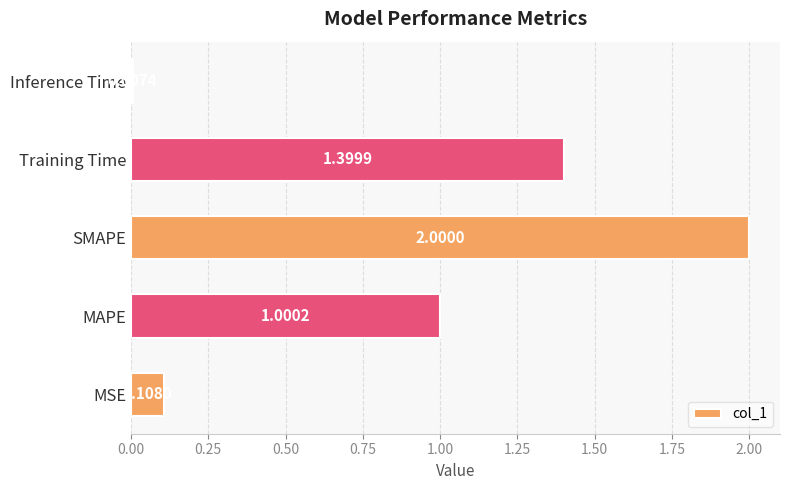

At which label is the value closest to 1?

MAPE